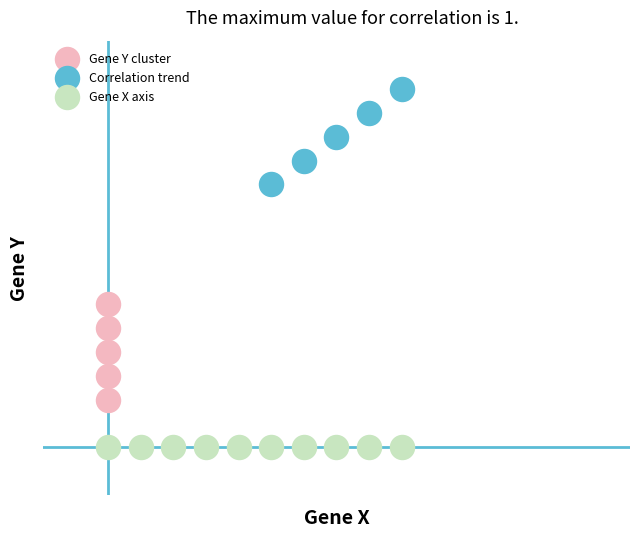

Which series reaches the minimum Y coordinate?

Gene X axis